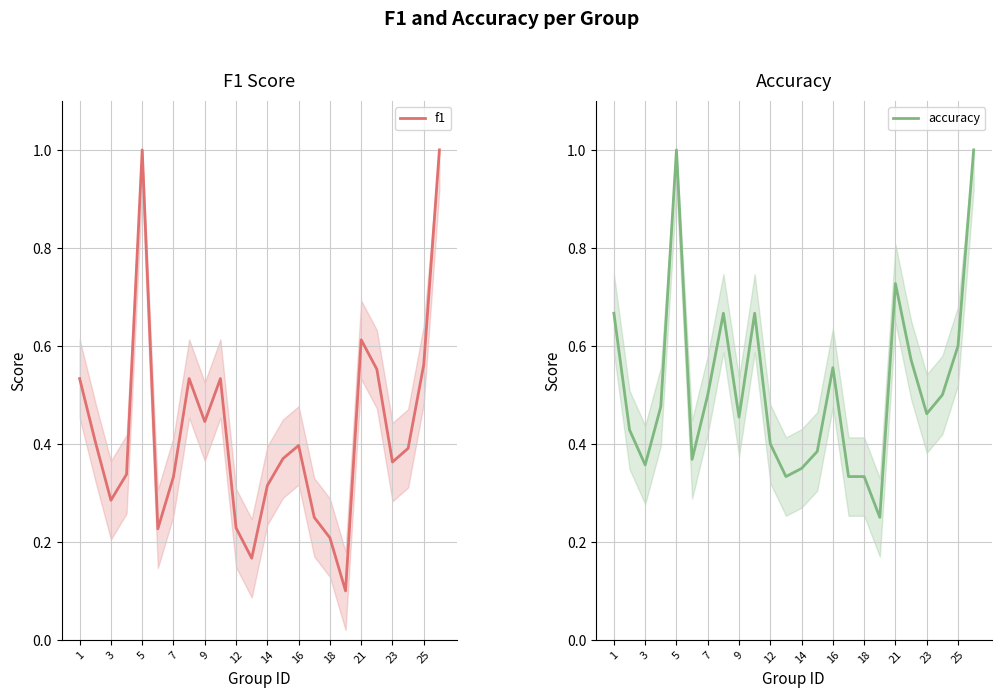

How many interior local valleys does the accuracy series have?

6